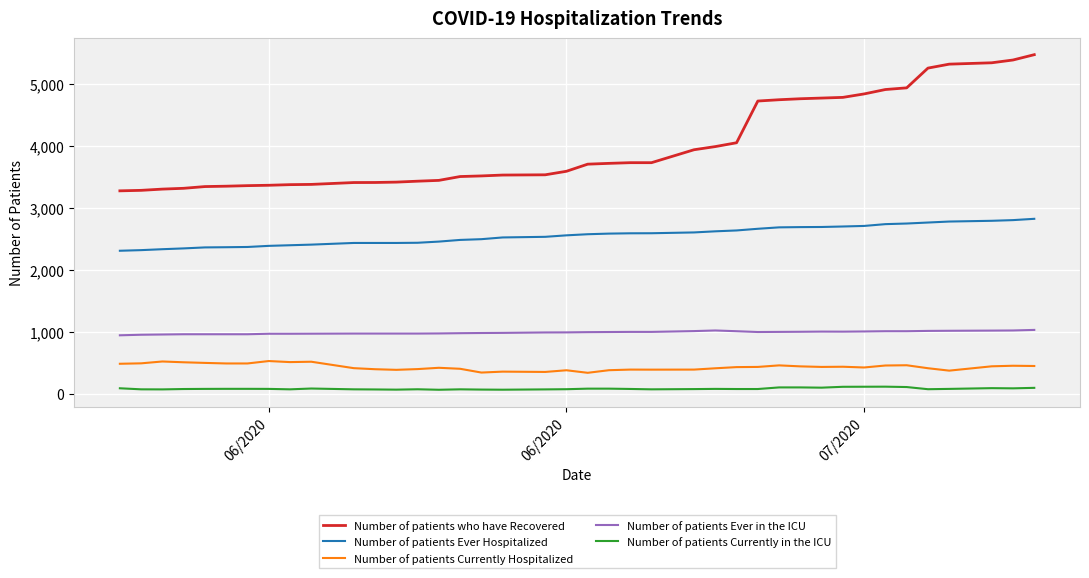

How many lines are shown in the chart?

5